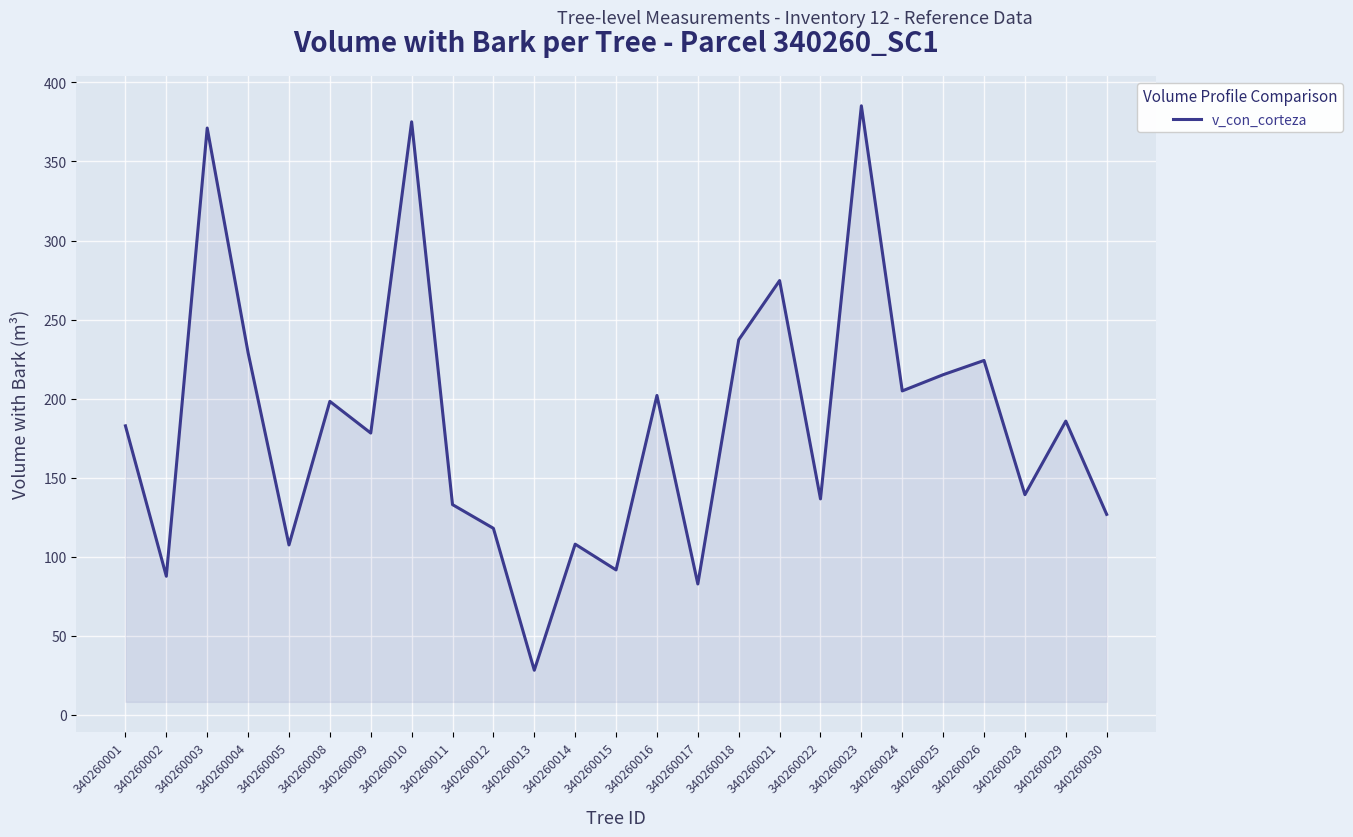

Between 340260023 and 340260004, which is larger?

340260023